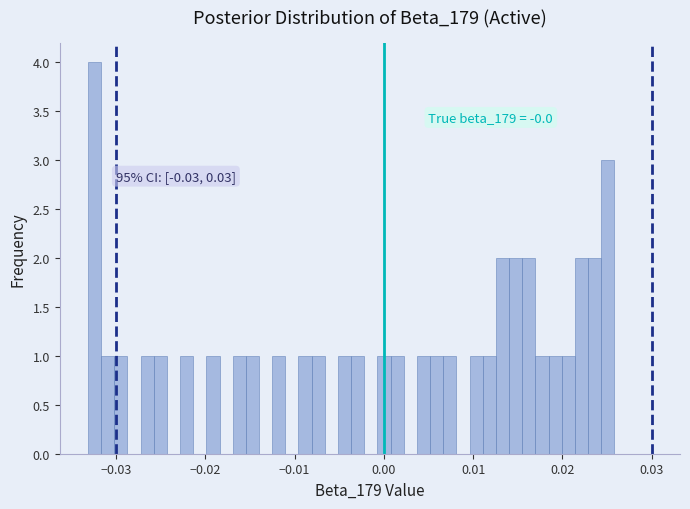

Around what value on the x-axis is the tallest bar? Give the approximate position of its centre, as read against the axis.

-0.032